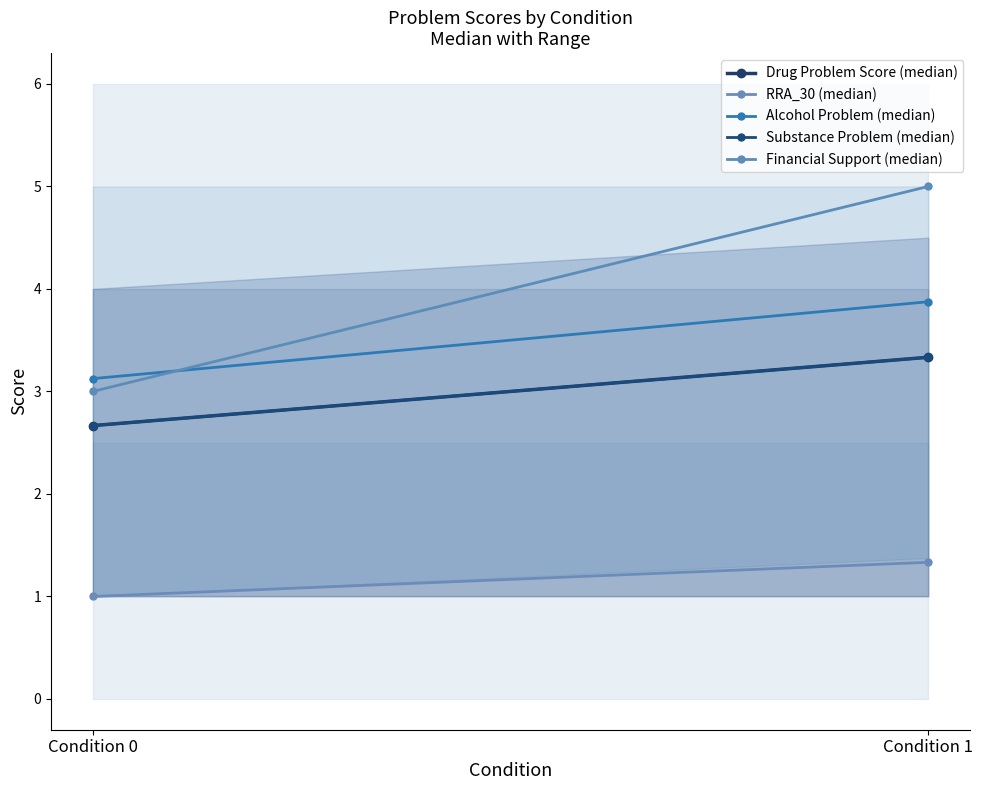

What is the value of the Financial Support (median) point at the 2nd from the left?

5.0